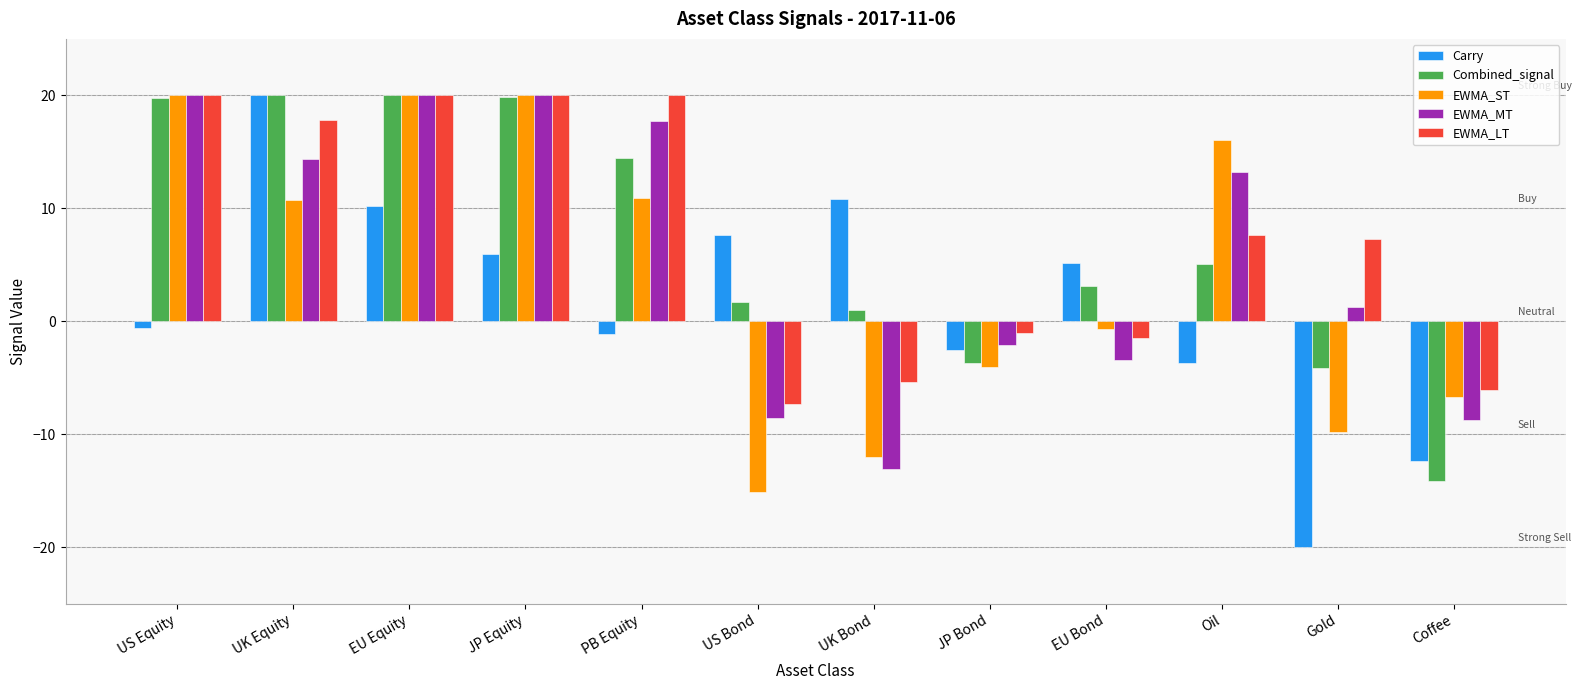

What is the maximum value for Carry?

20.0